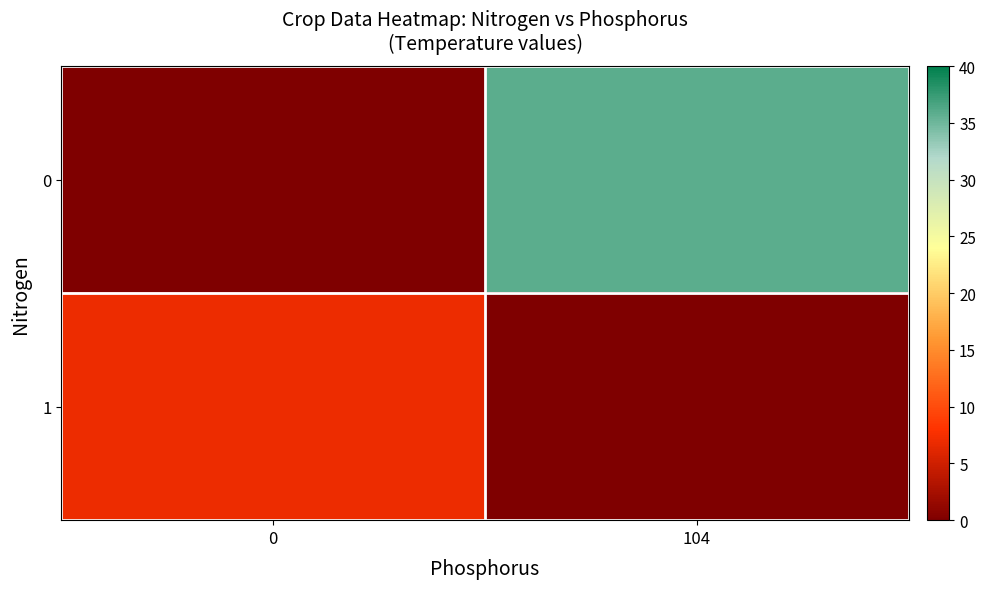

Reading left to right, transcribe all the data shown in this chart.

0: 0=0.0	104=35.9
1: 0=7.0	104=0.0